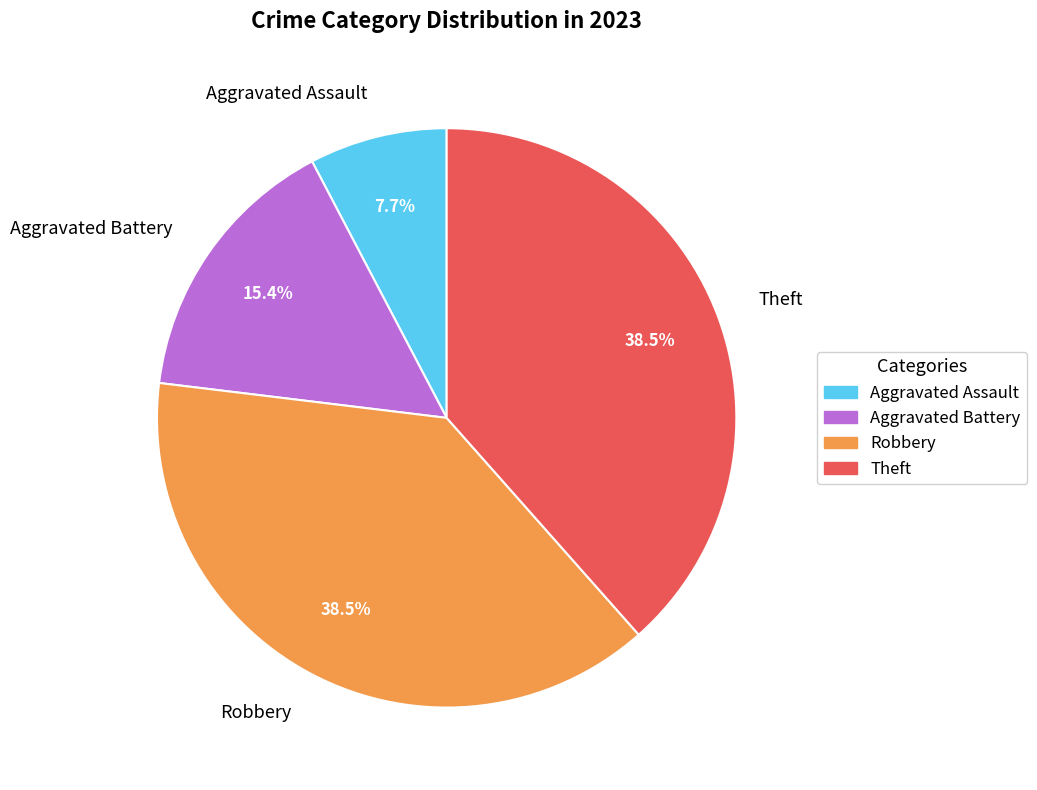

Approximately how many times larger is the value at Robbery compared to Aggravated Assault?

5.0